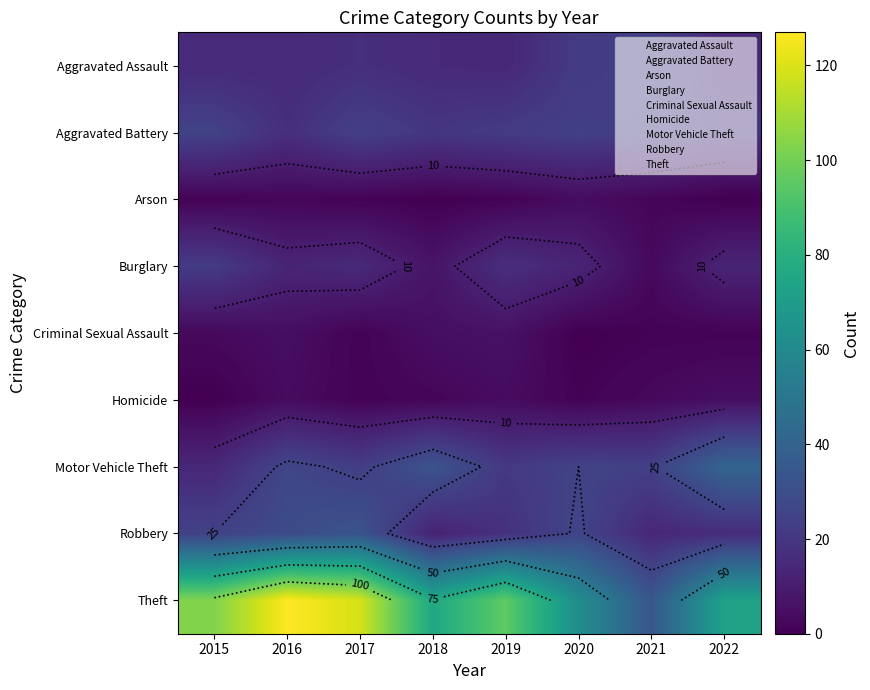

Is it true that Burglary equals 4 at 2021?

False